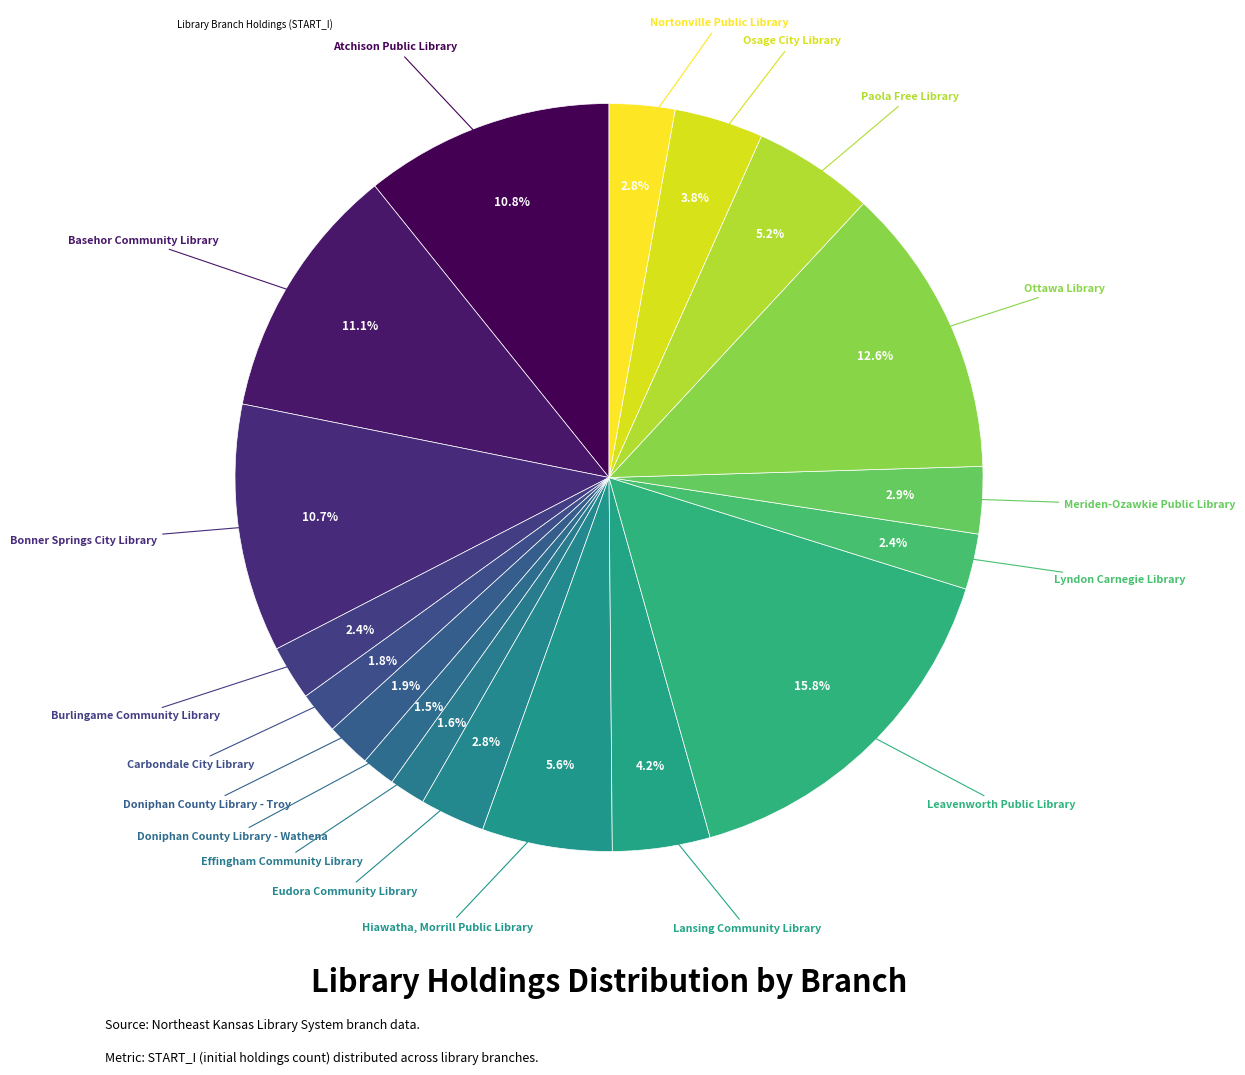

Count the number of slices in the pie.

18